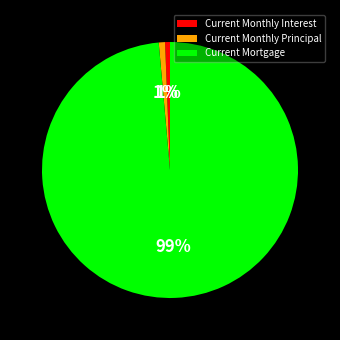

To the nearest percent, what is the average slice percentage?

33%